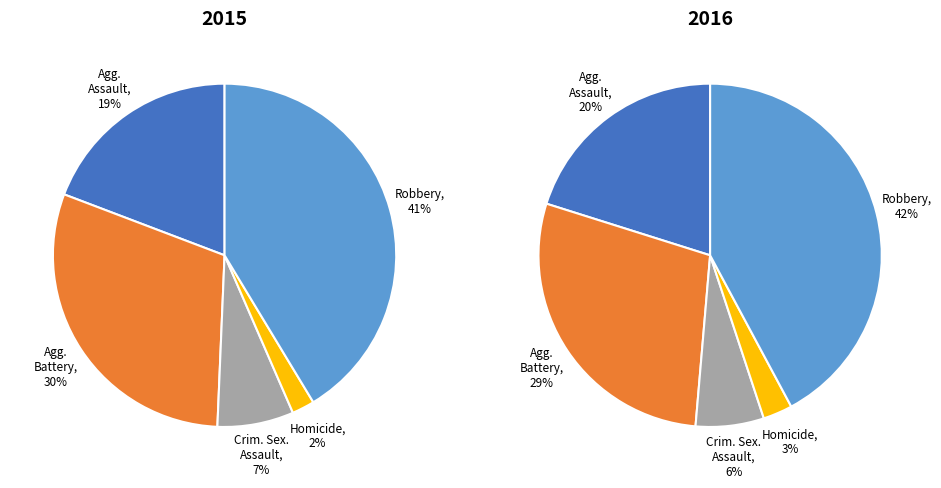

How many segments does this pie chart have?

5